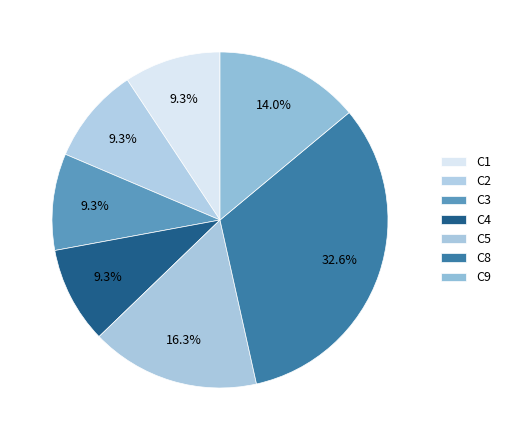

How many segments does this pie chart have?

7